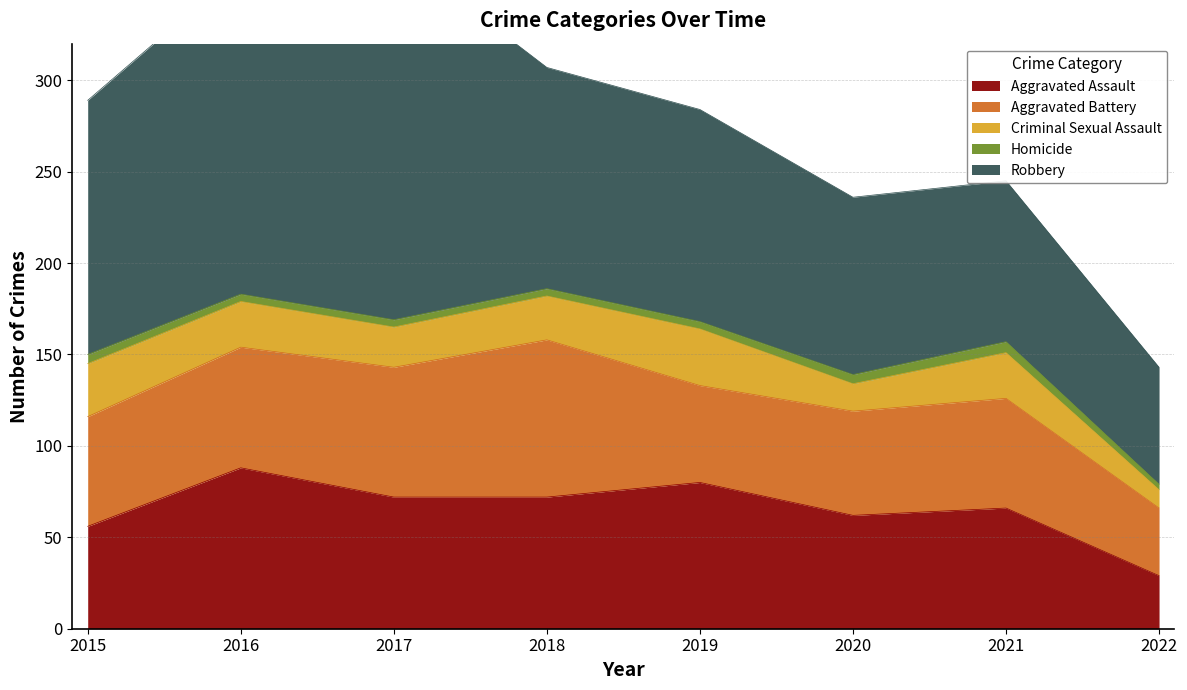

What is the average value of the Aggravated Battery series?

61